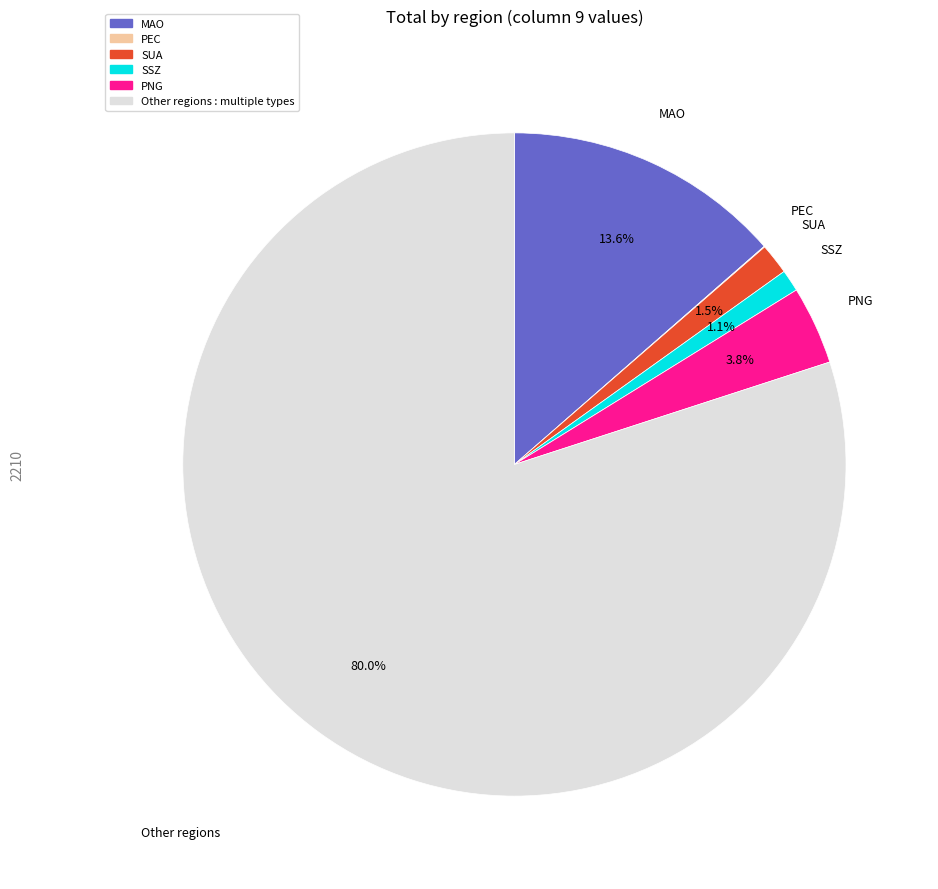

Does any single category account for the majority?

Yes